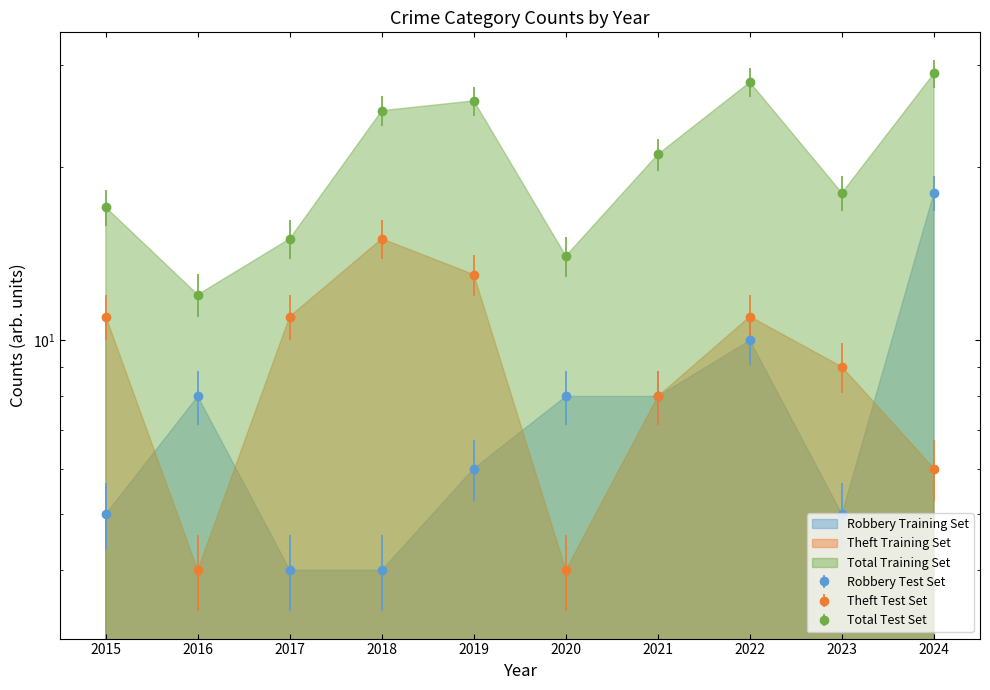

Reading left to right, list all the values displayed in this chart.

Robbery: 5	8	4	4	6	8	8	10	5	18
Theft: 11	4	11	15	13	4	8	11	9	6
Total: 17	12	15	25	26	14	21	28	18	29